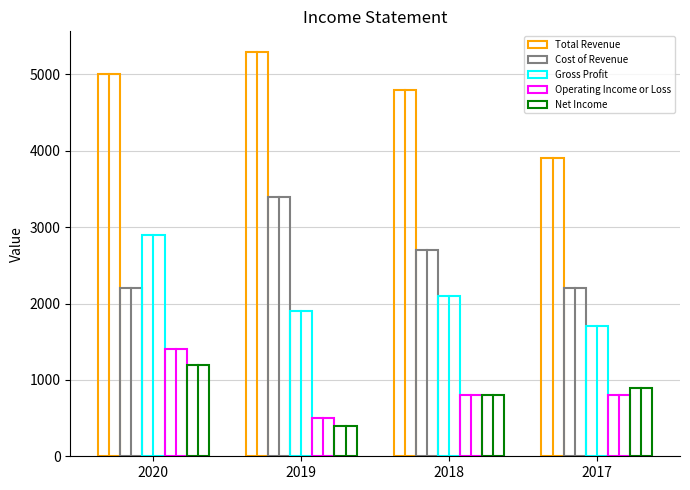

How many bars are there in total?

20